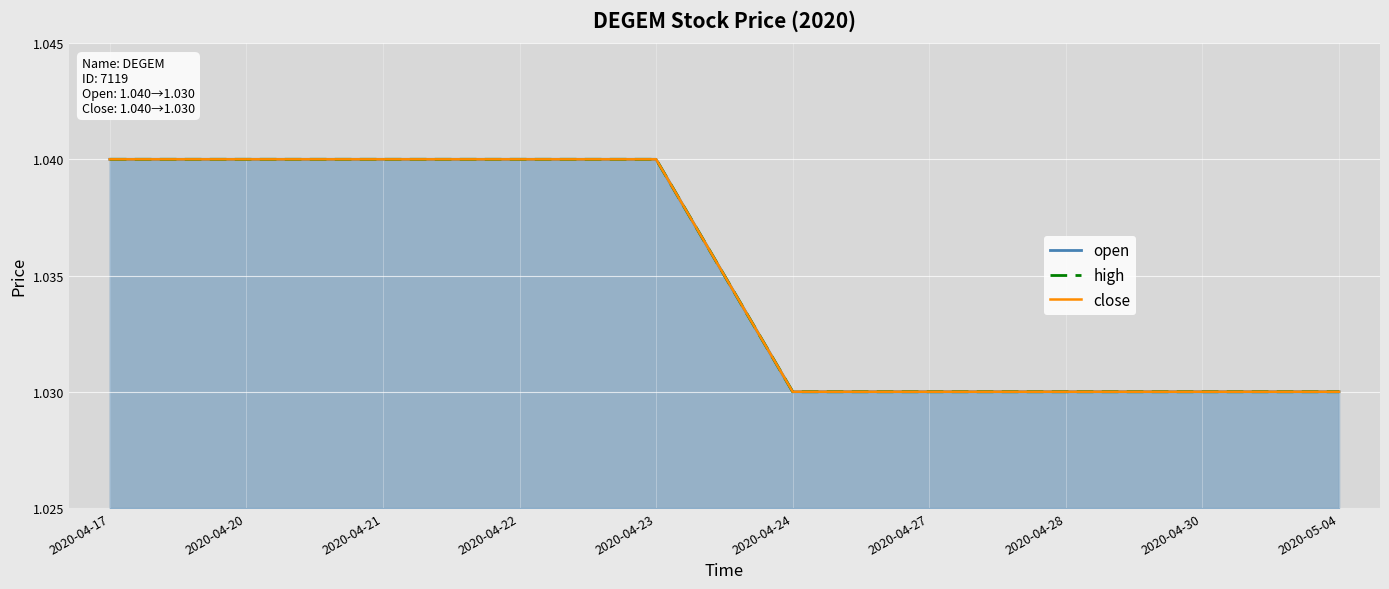

At how many categories does at least one series exceed 1?

10